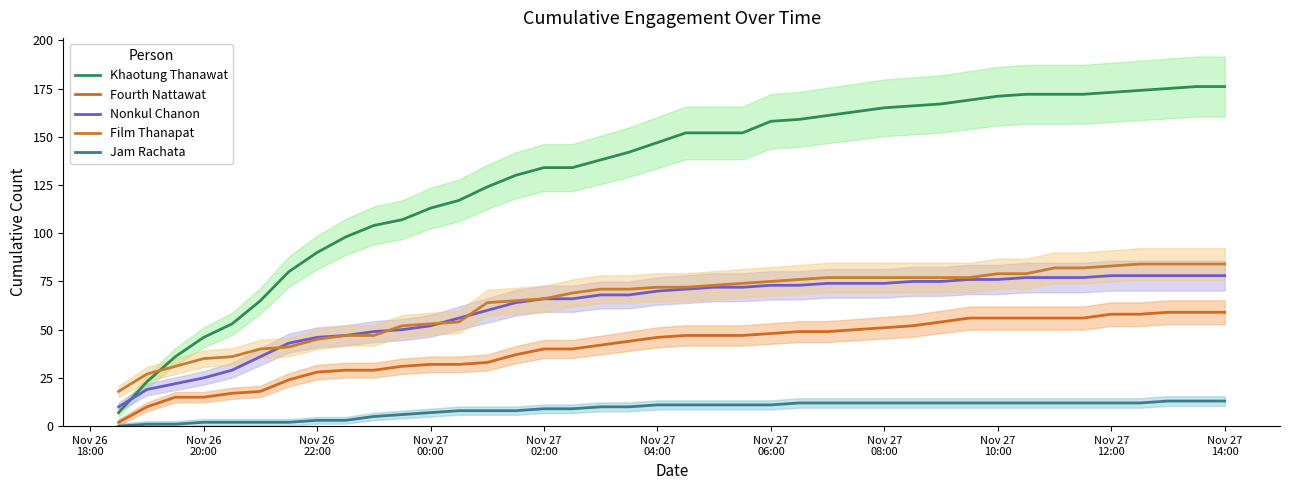

True or false: Fourth Nattawat has a value of 59 at Nov 27 14:00.

True